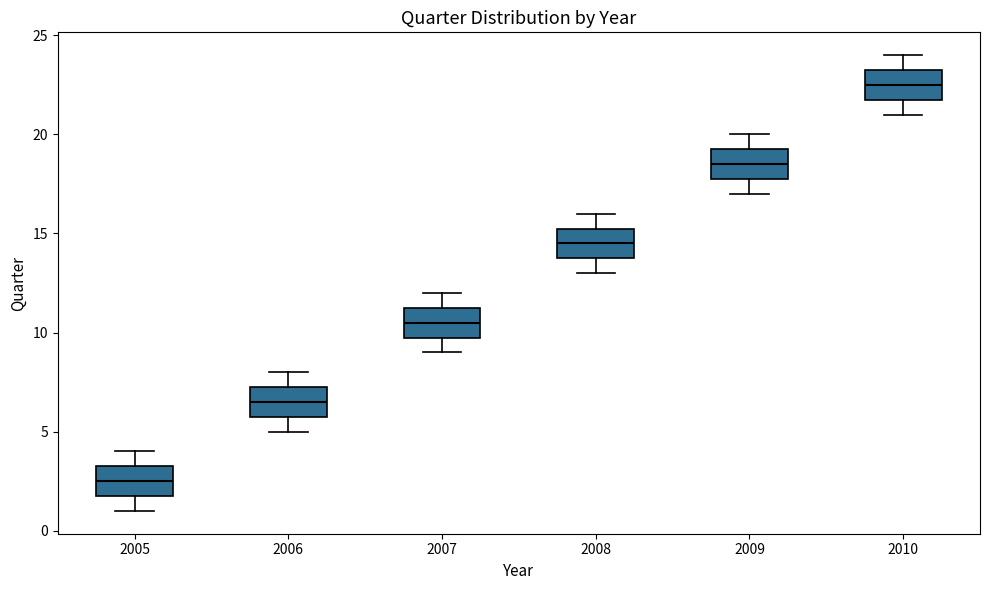

Reading left to right, transcribe this box plot: for each box, give where its median line is, the range the box spans, and where its two whiskers end, as read against the y-axis. The values are not printed on the chart, so give them approximately, as read against the axis.

2005: median 2.5, box 2.0 to 3.5, whiskers 1.0 to 4.0
2006: median 6.5, box 6.0 to 7.5, whiskers 5.0 to 8.0
2007: median 10.5, box 10.0 to 11.5, whiskers 9.0 to 12.0
2008: median 14.5, box 14.0 to 15.5, whiskers 13.0 to 16.0
2009: median 18.5, box 18.0 to 19.5, whiskers 17.0 to 20.0
2010: median 22.5, box 22.0 to 23.5, whiskers 21.0 to 24.0